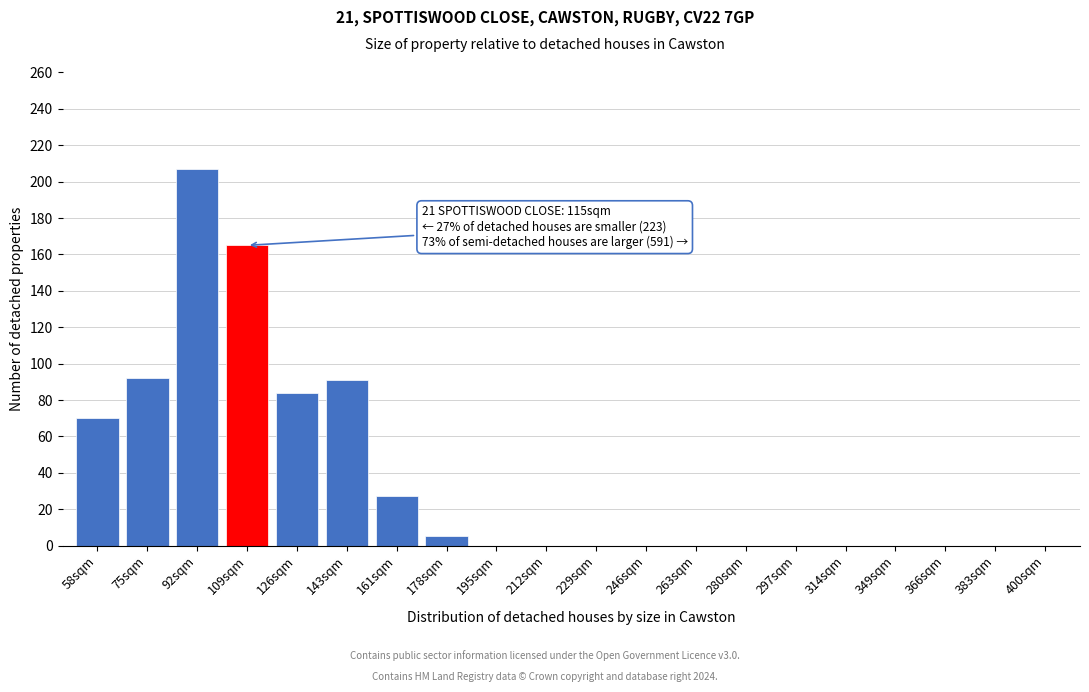

What is the sum of the values at 109sqm and 75sqm?

257